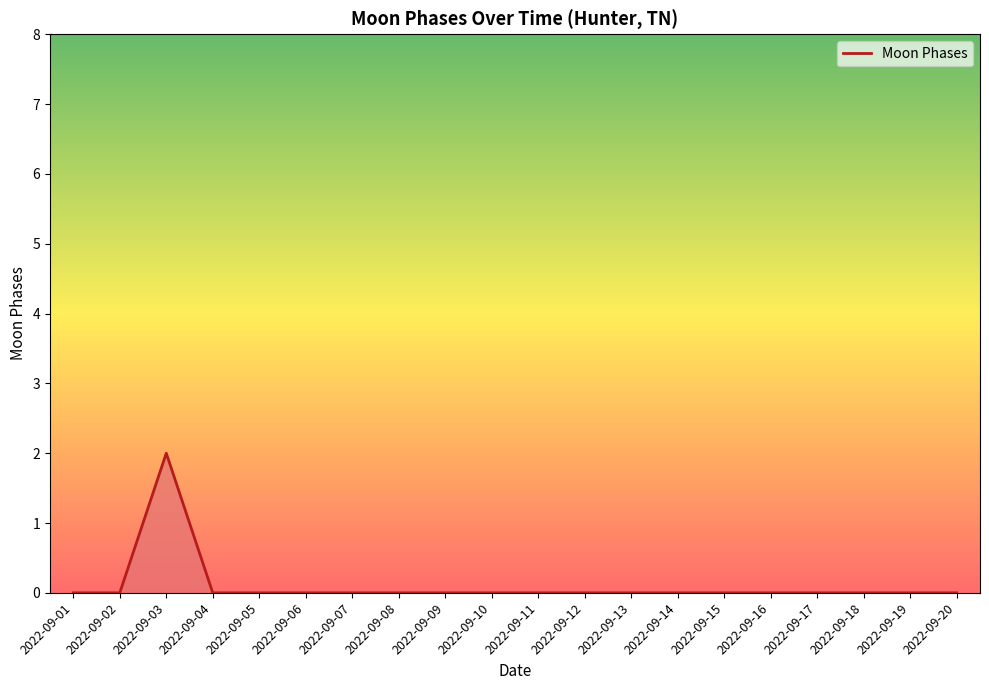

True or false: the data shows 1 at 2022-09-02.

False